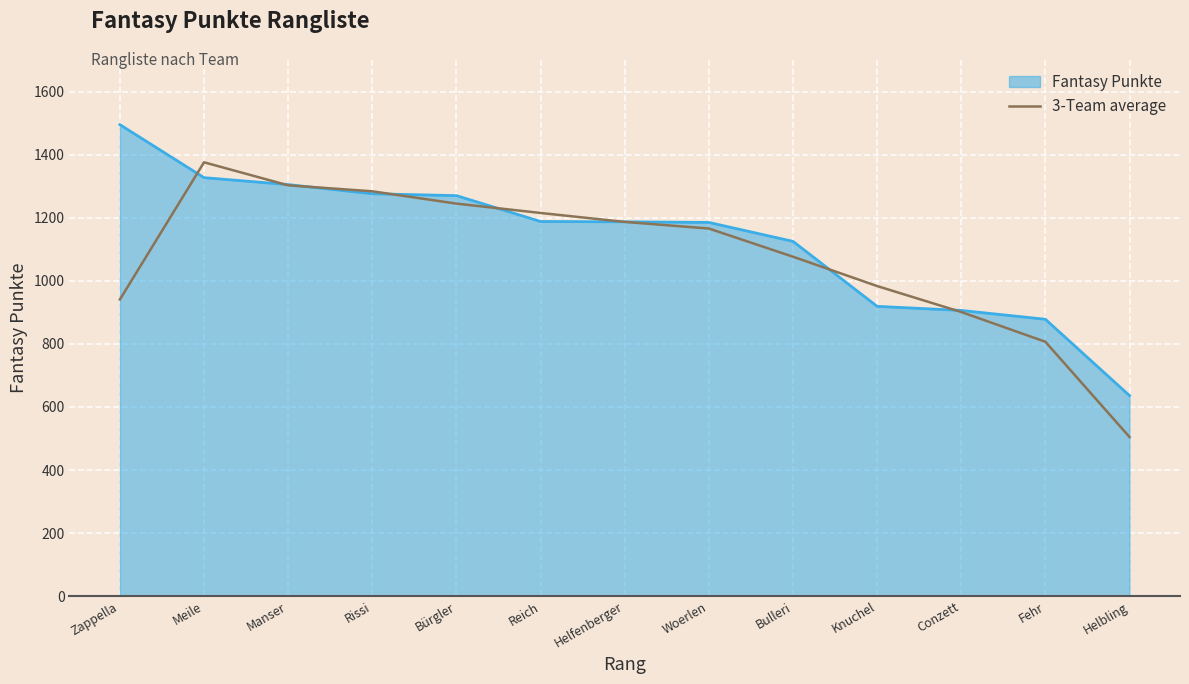

How many series are shown in this chart?

2